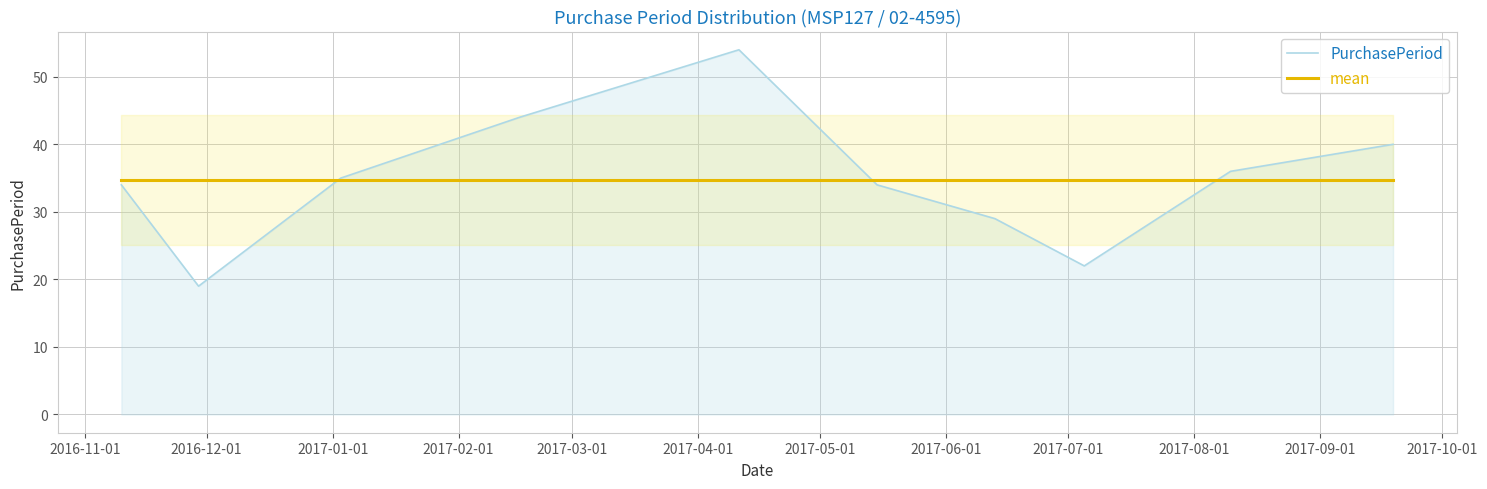

What is the average value of the PurchasePeriod series?

34.7